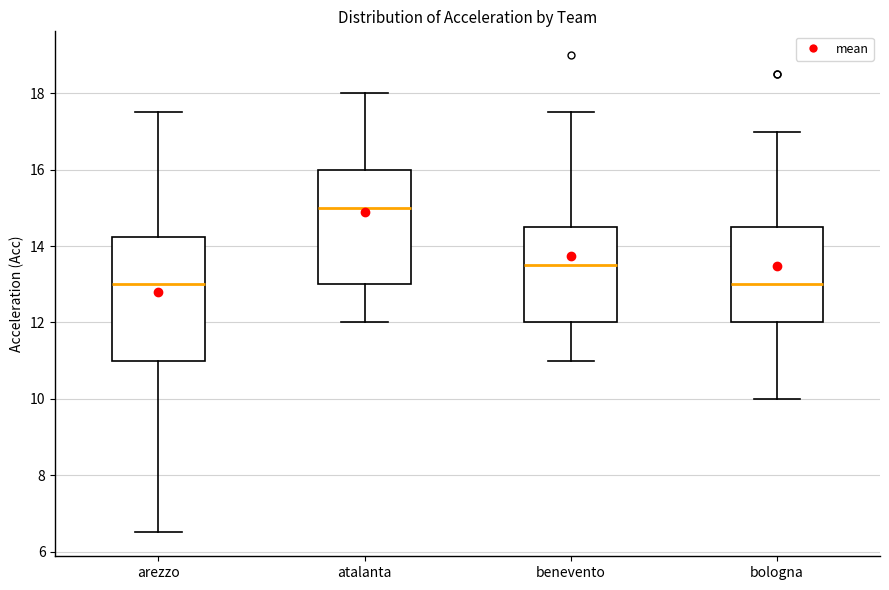

Where is the lower edge of the box for arezzo on the y-axis? The values are not printed on the chart, so give them approximately, as read against the axis.

11.0